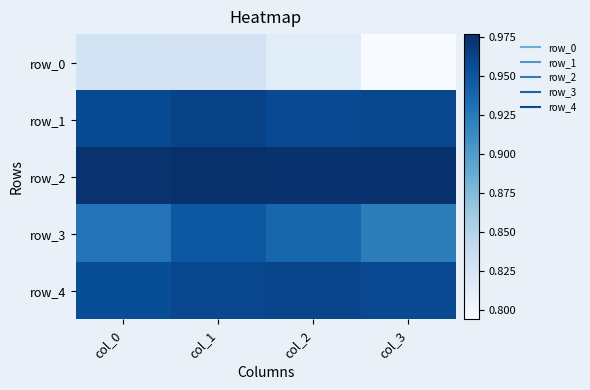

What is the spread (max minus min) of values at col_0?

0.1